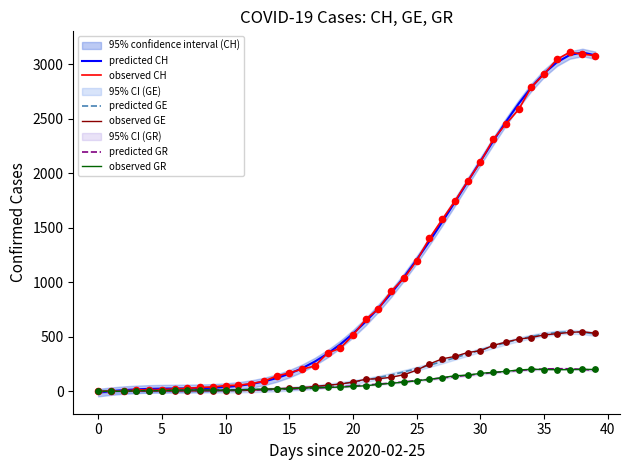

Which series contains the lowest Y value?

predicted CH